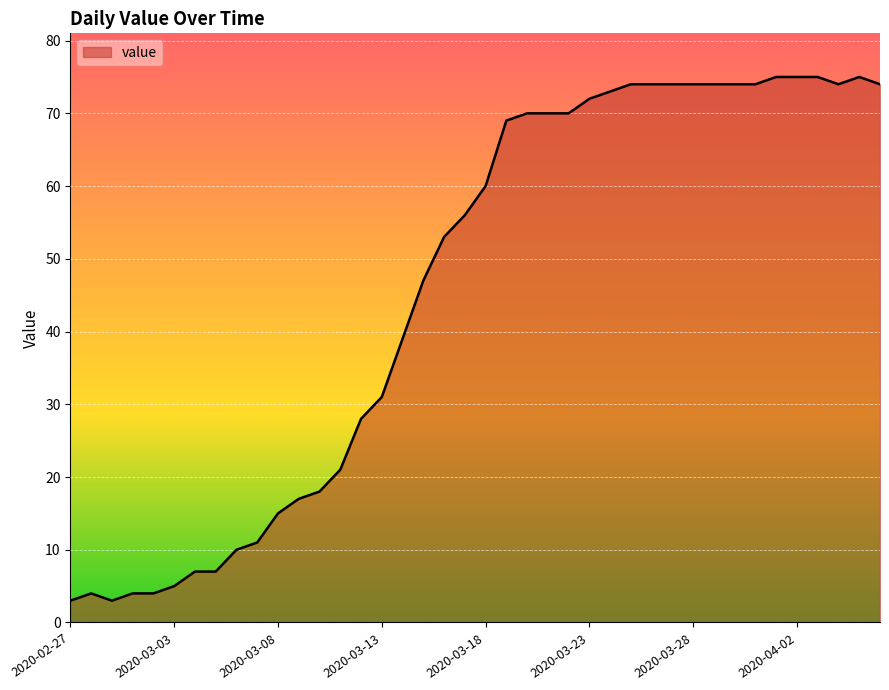

Does the chart have visible grid lines?

Yes